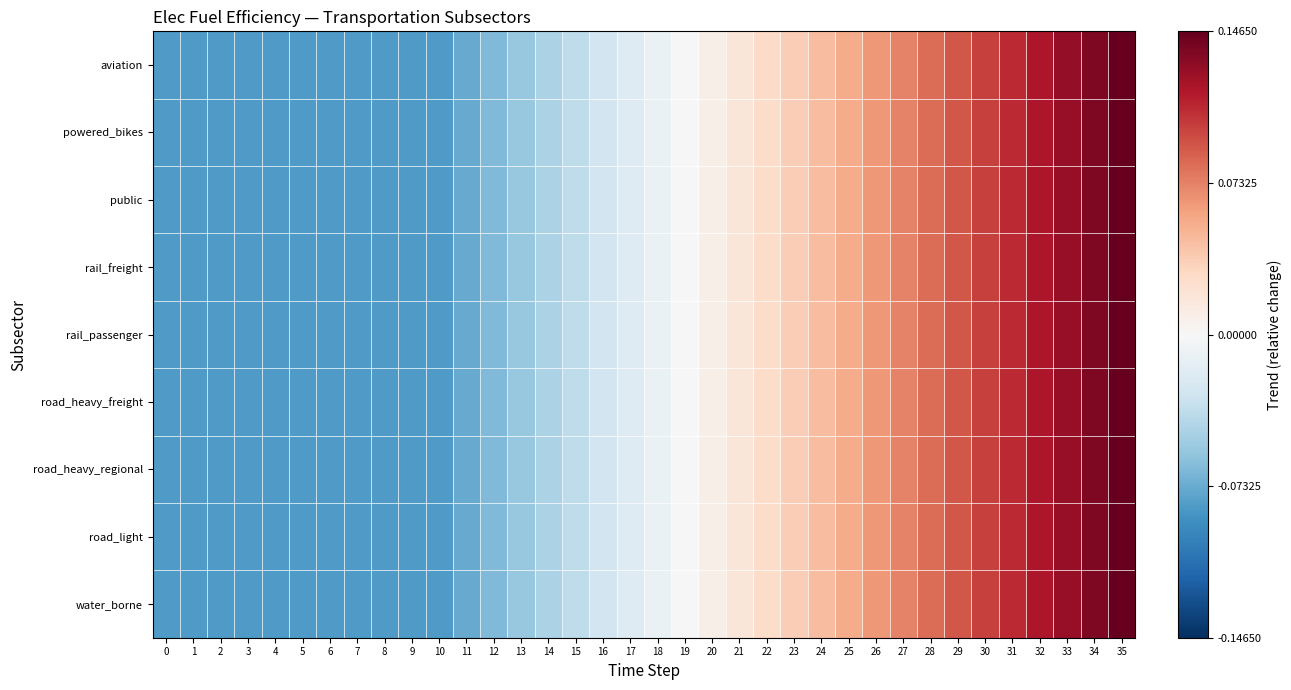

What is the maximum value shown in the chart?

0.1